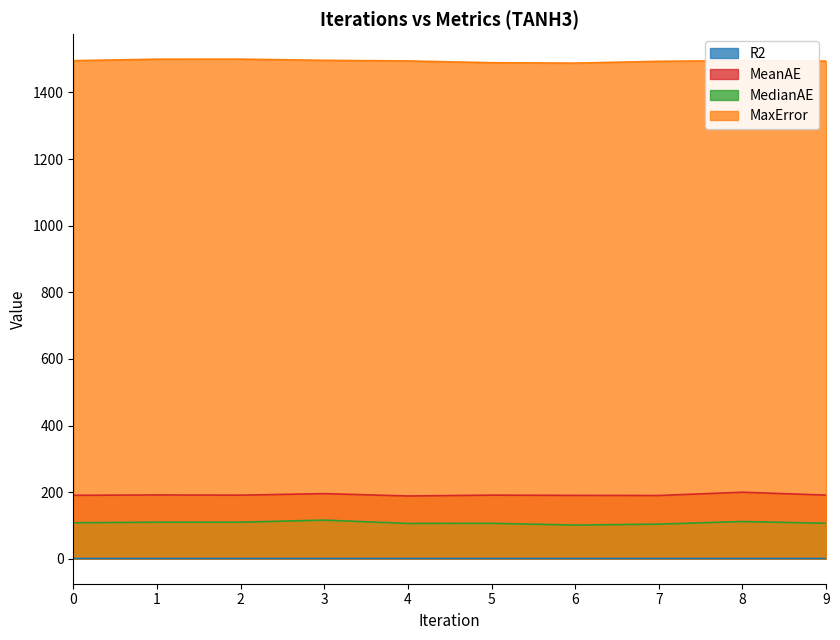

List the series in order of their peak value, highest first.

MaxError, MeanAE, MedianAE, R2